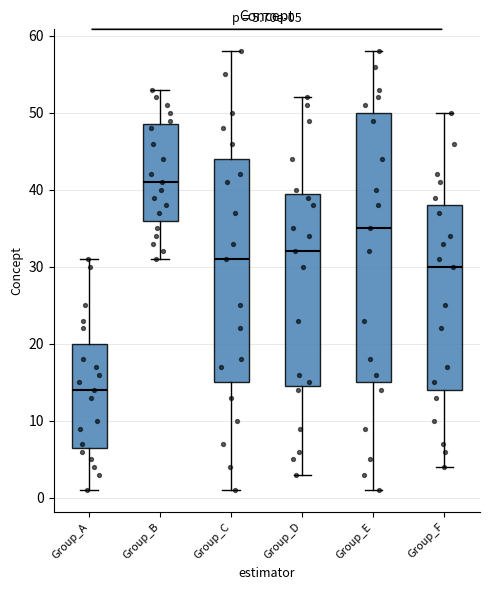

Which box is the tallest, from its lower edge to its upper edge?

Group_E